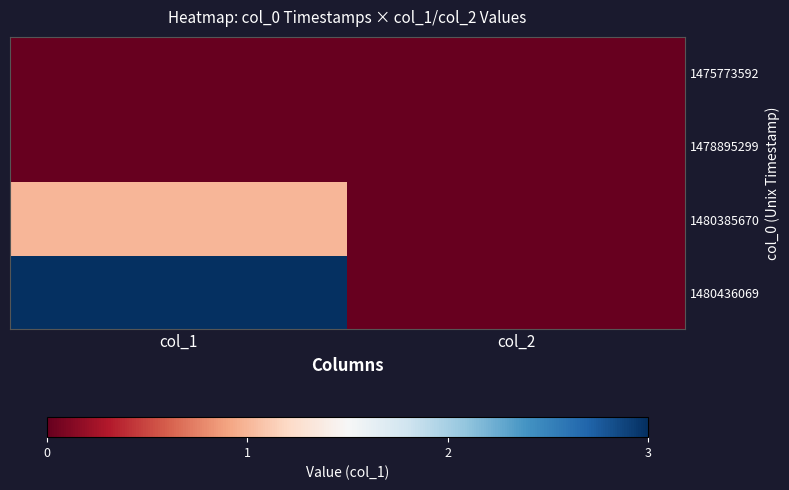

Reading left to right, extract all data points from this chart.

1475773592: col_1=0	col_2=0
1478895299: col_1=0	col_2=0
1480385670: col_1=1	col_2=0
1480436069: col_1=3	col_2=0